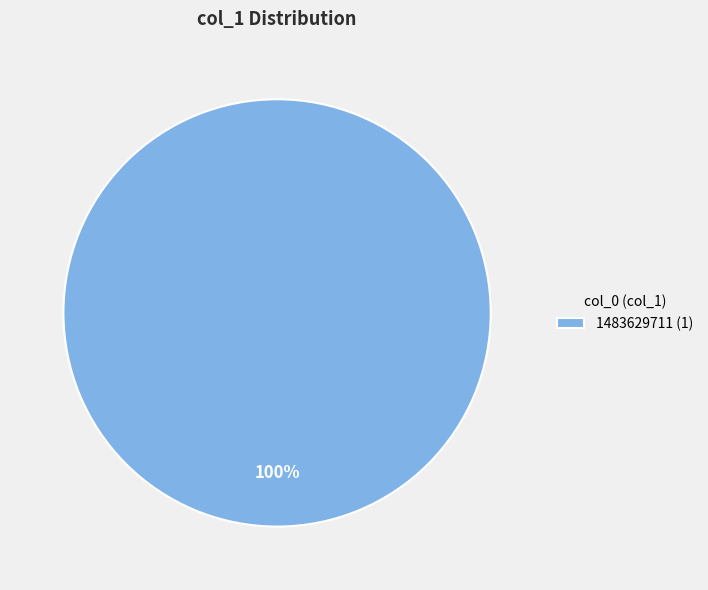

The 1483629711 (1) slice represents 100% of the pie. True or false?

True